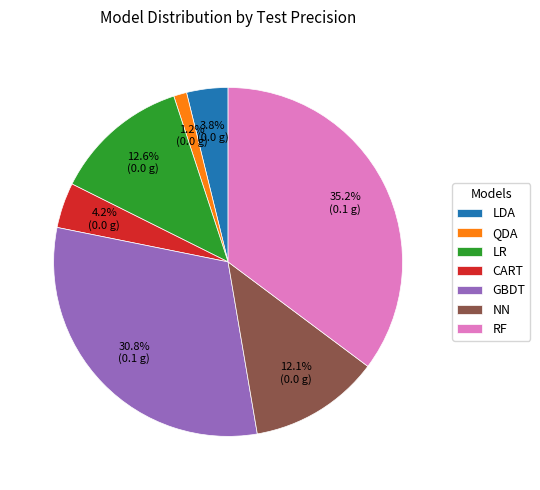

To the nearest percent, what portion does QDA represent?

1%